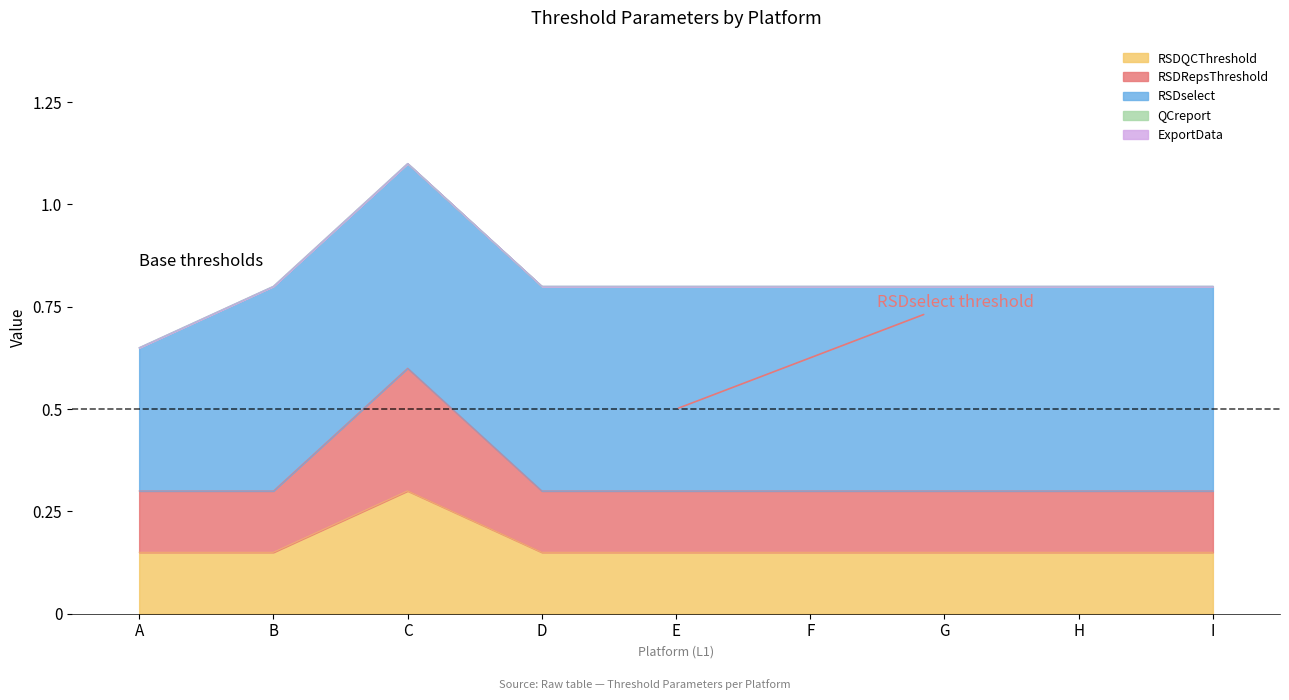

True or false: RSDselect and ExportData cross at least once.

False